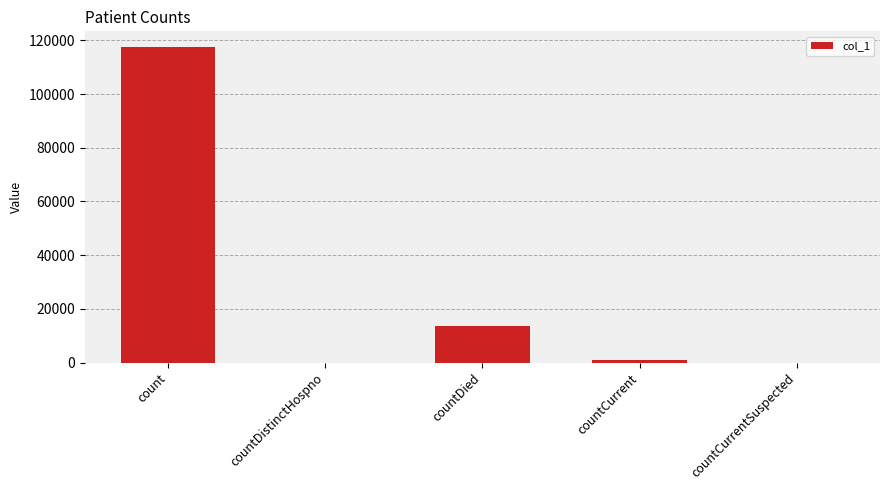

Which has a higher value, countDied or countCurrent?

countDied